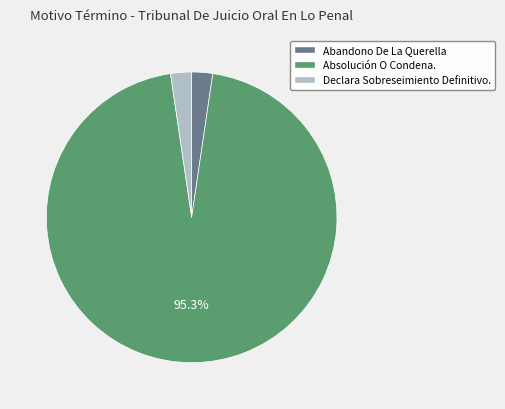

Which slice is the largest?

Absolución O Condena.